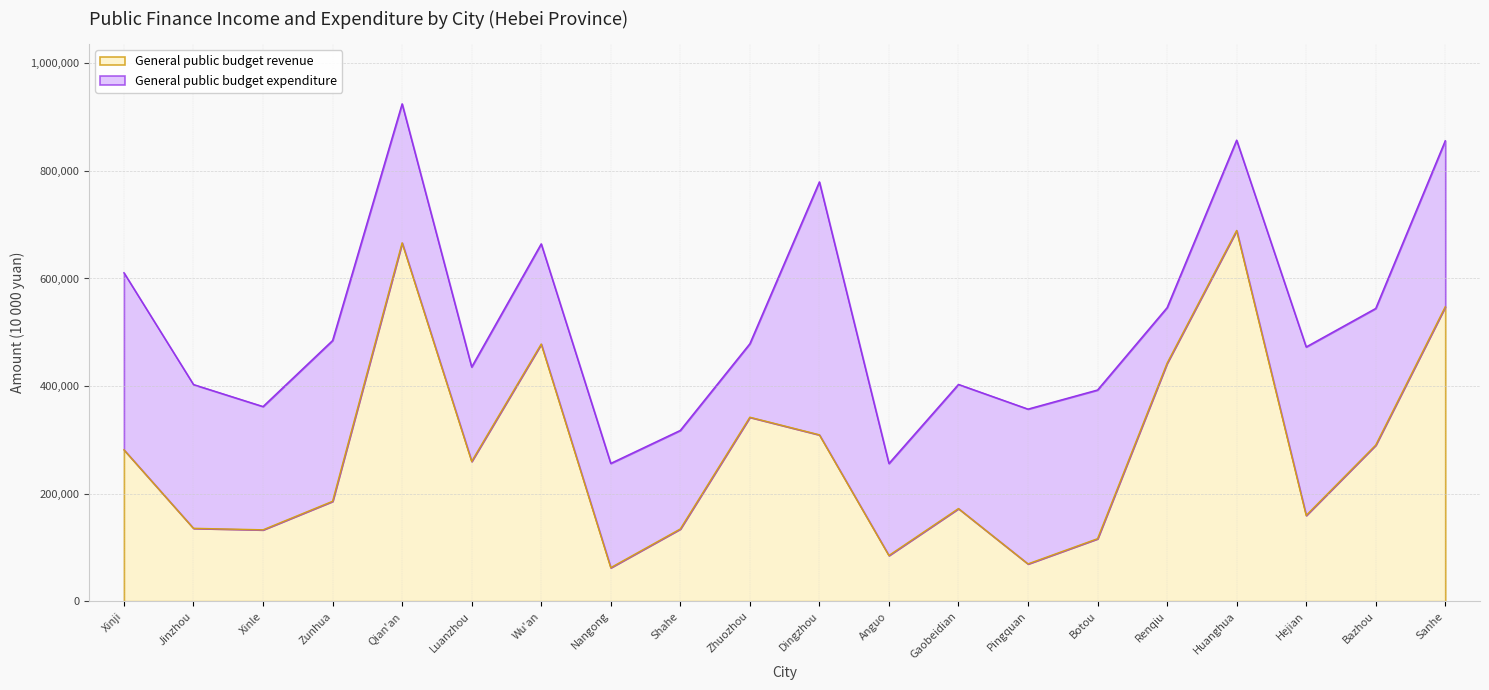

How many lines are shown in the chart?

2